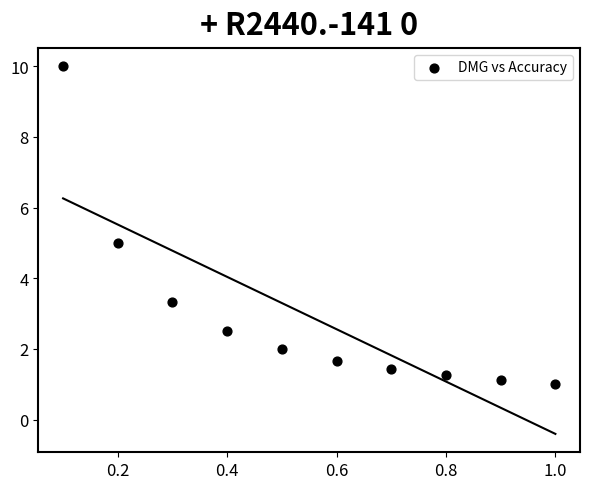

What is the average Y value?

2.9